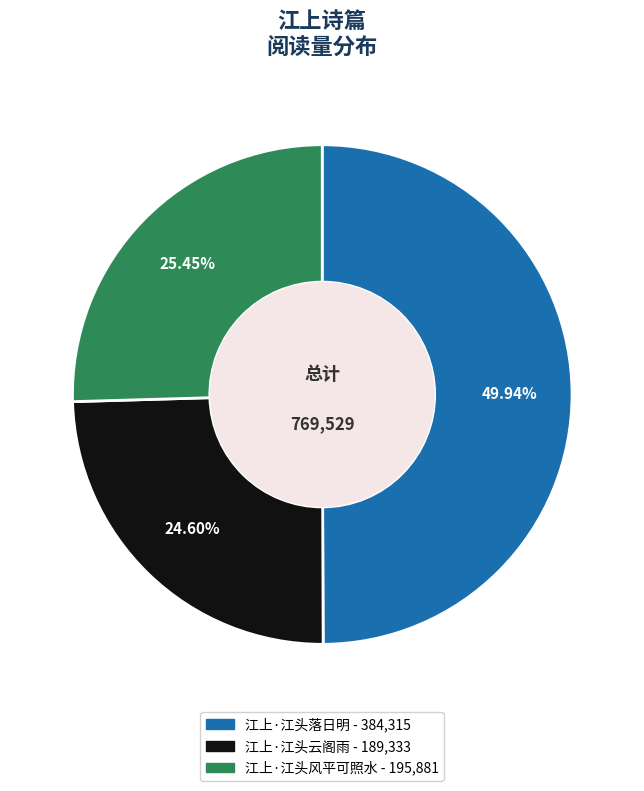

Between 江上·江头云阁雨 and 江上·江头风平可照水, which is larger?

江上·江头风平可照水